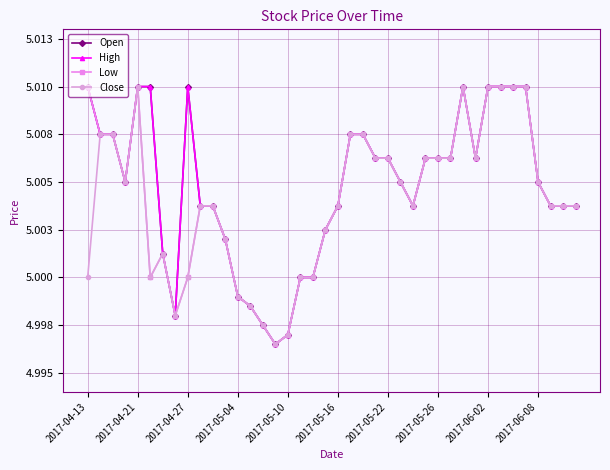

True or false: High has more than 2 points higher than both neighbors.

False